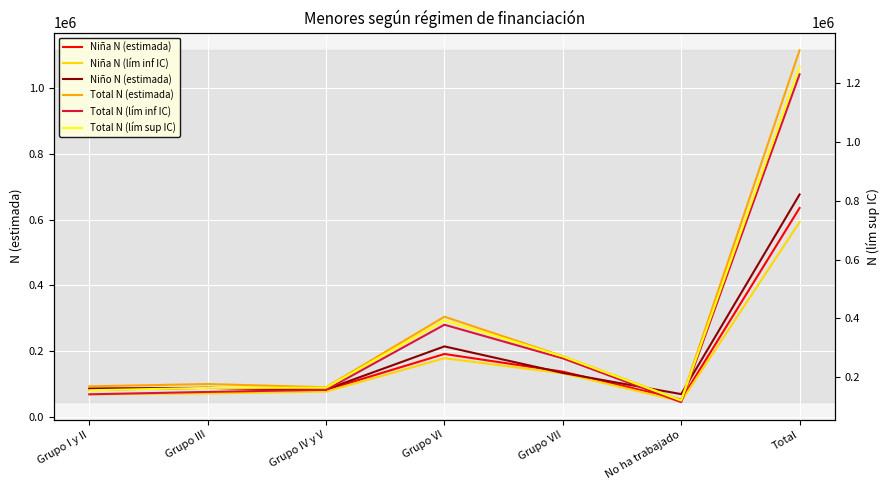

What is the smallest value displayed?

47164